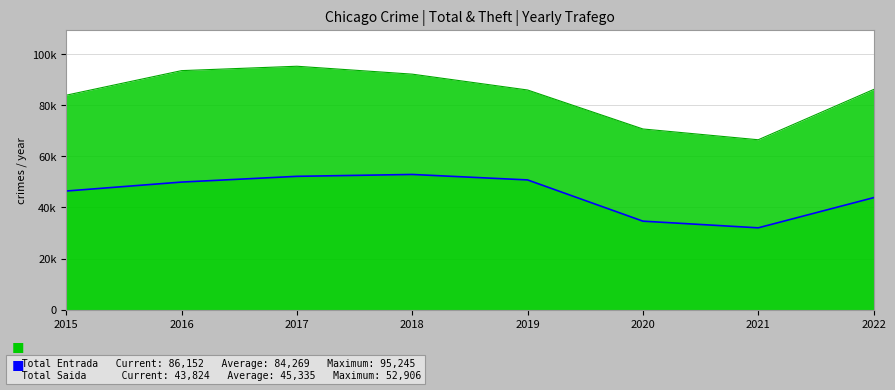

Which series has the widest spread of values?

Total Entrada